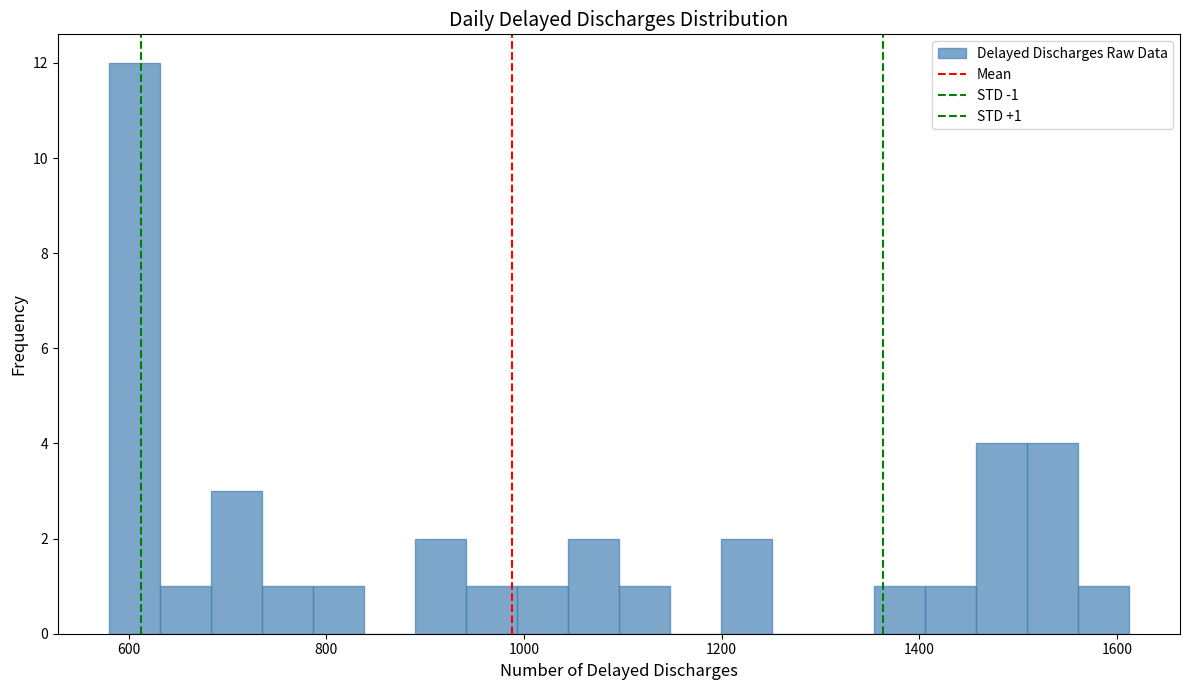

Around what value on the x-axis is the tallest bar? Give the approximate position of its centre, as read against the axis.

600